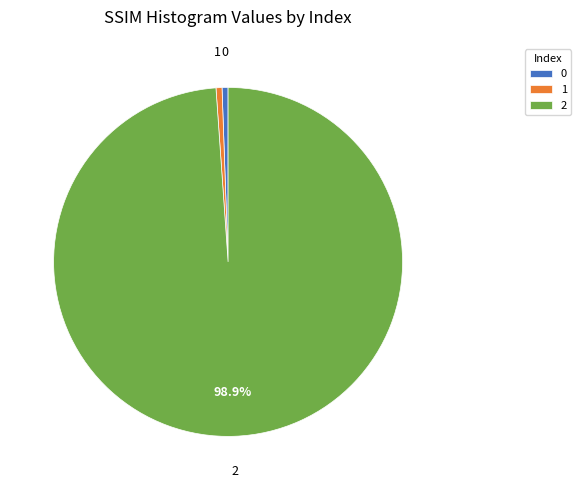

Do 1 and 0 together represent more than half of the pie?

No